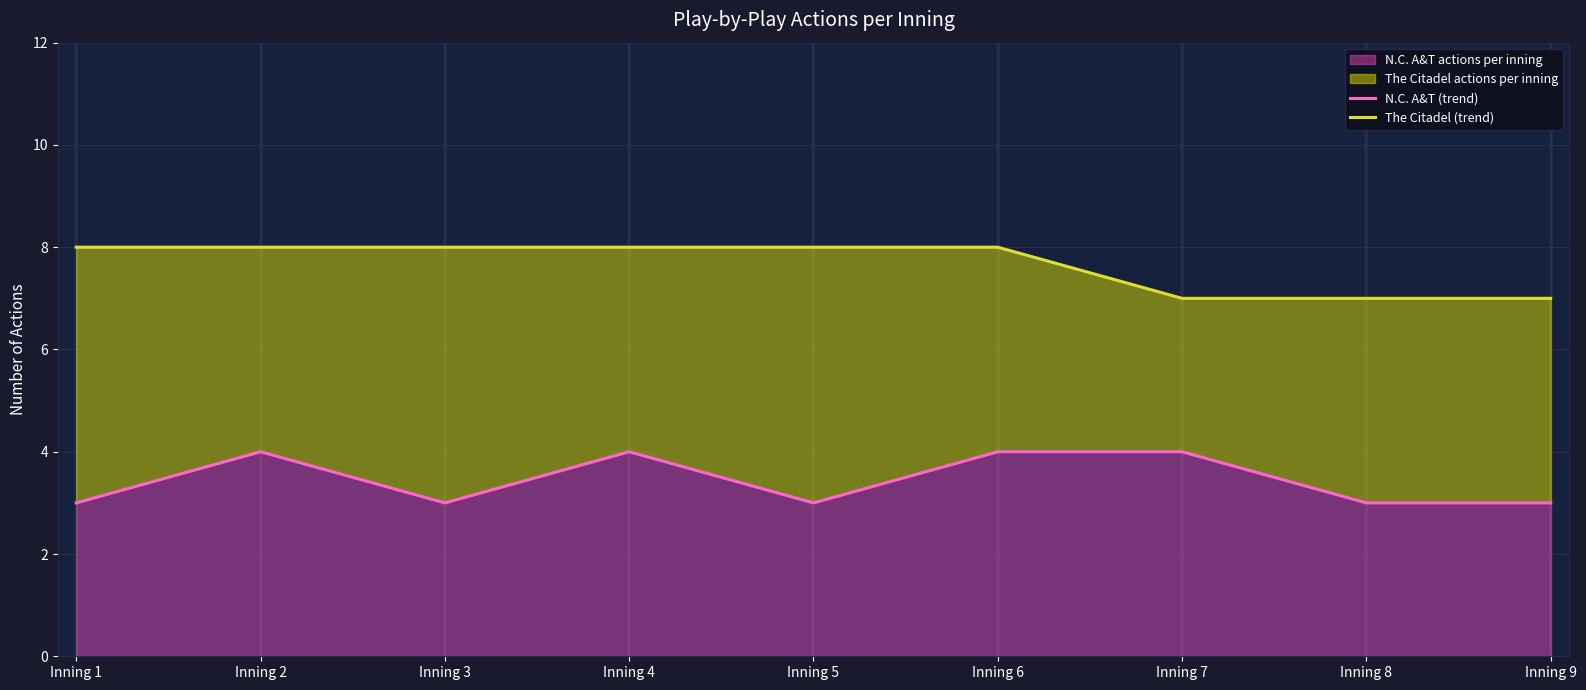

How many categories are shown in the chart?

9